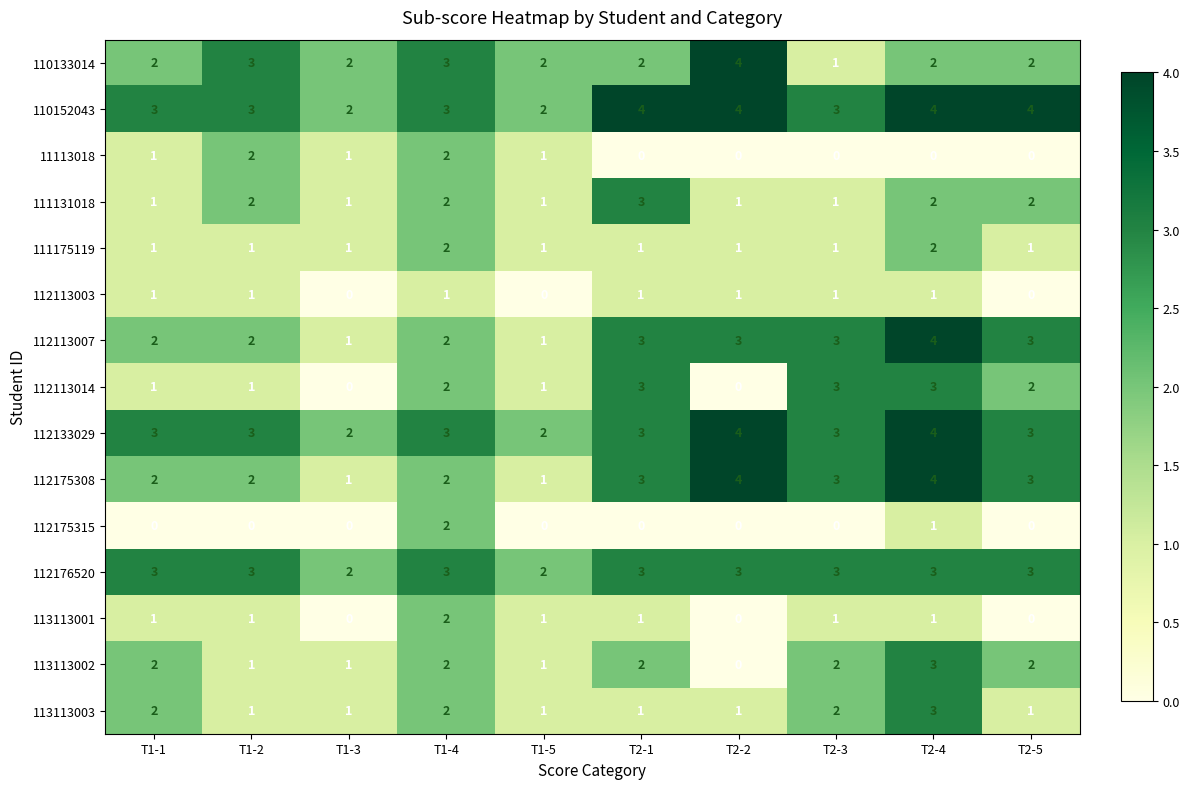

What is the greatest value displayed?

4